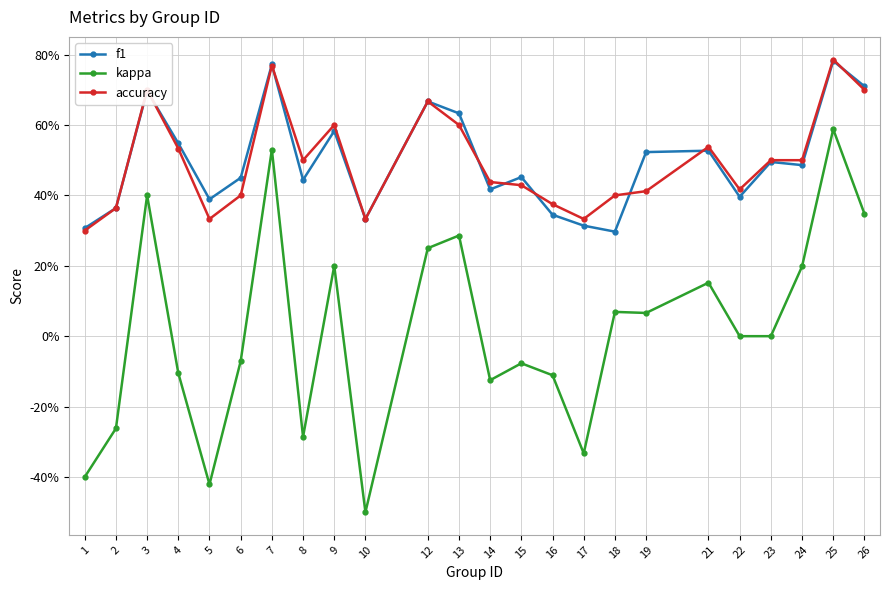

Is it true that accuracy equals 0.7 at 15?

False